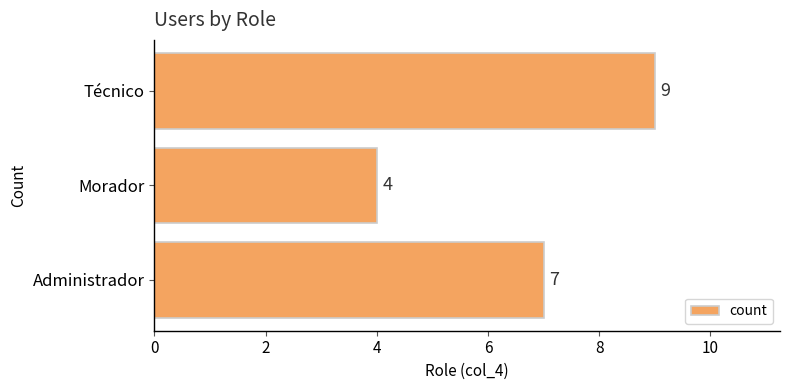

What is the minimum value shown in the chart?

4